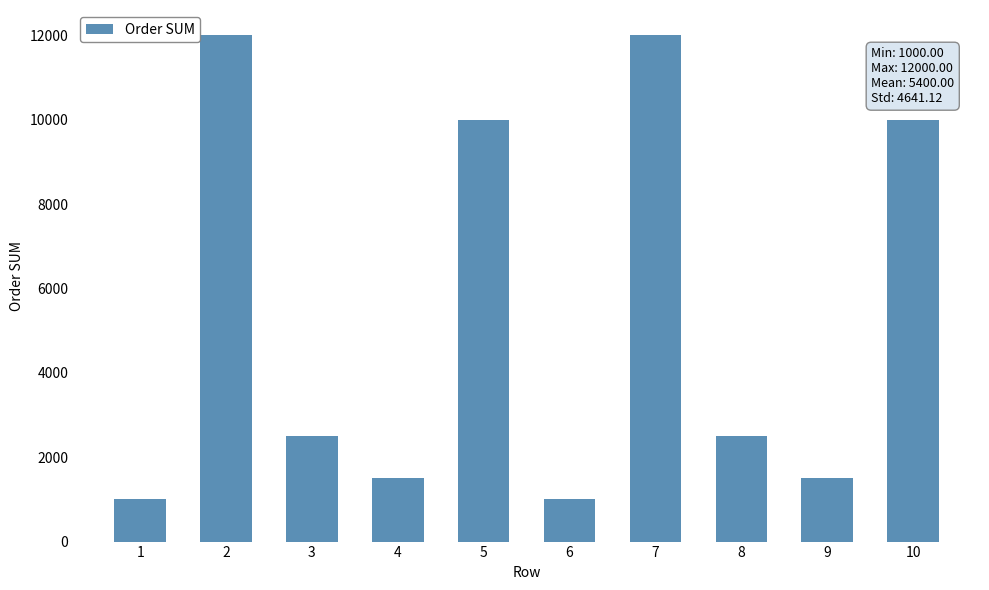

Approximately how many times larger is the value at 10 compared to 5?

1.0